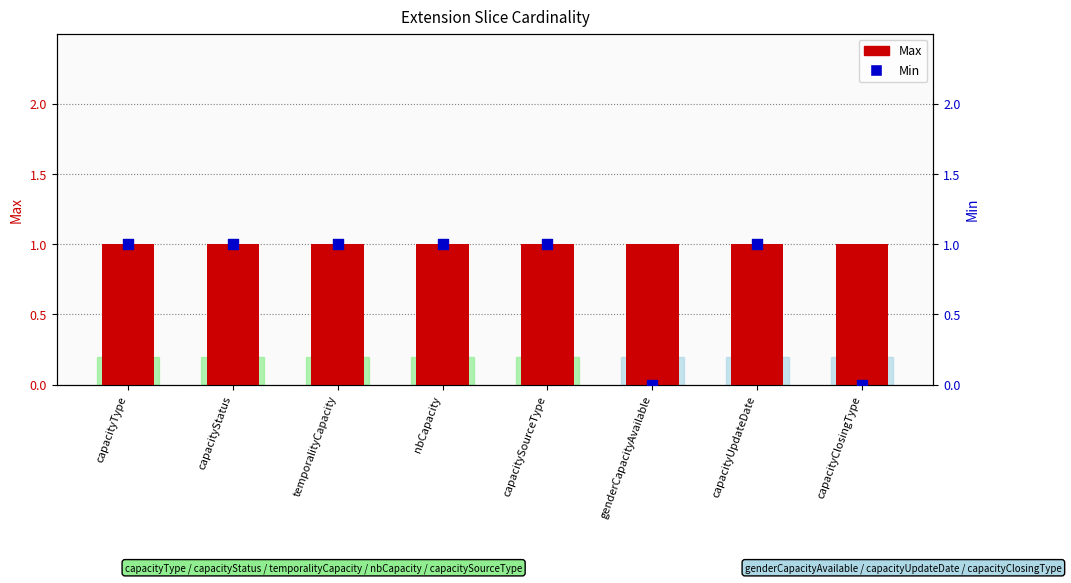

Which series contains the highest Y value?

Max